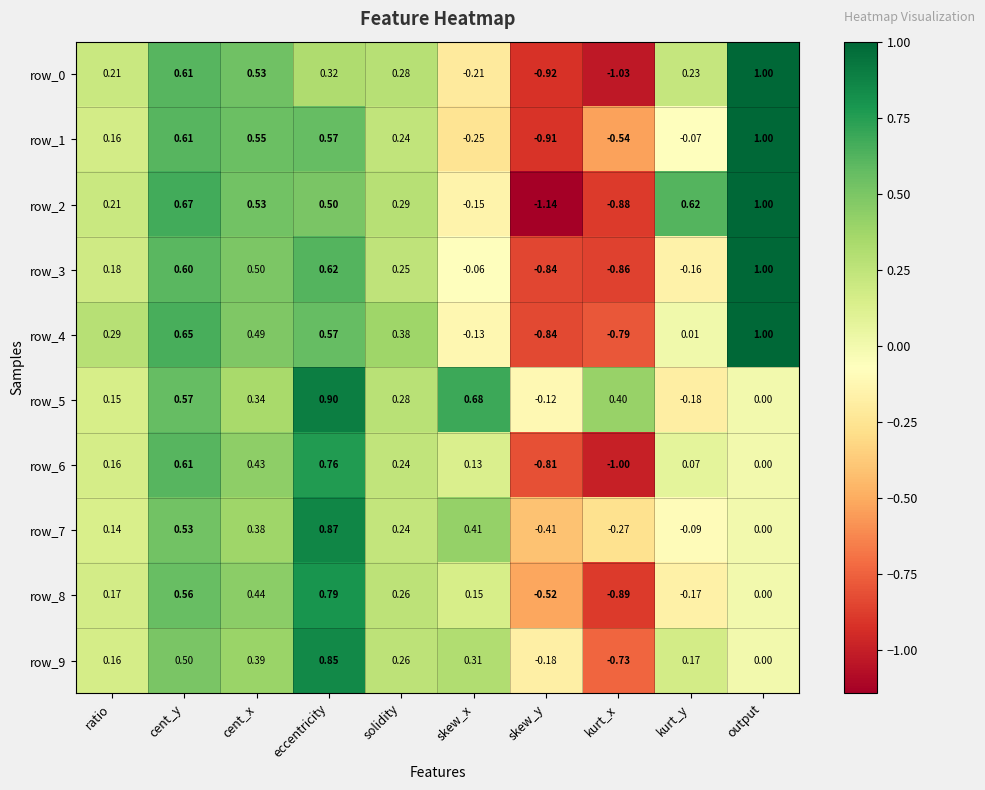

At which label does row_1 first exceed 0?

ratio